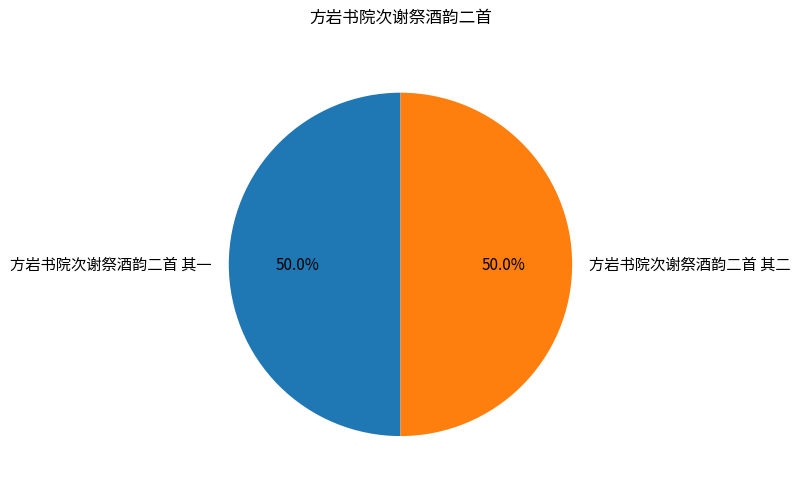

Approximately how many times larger is the value at 方岩书院次谢祭酒韵二首 其二 compared to 方岩书院次谢祭酒韵二首 其一?

1.0